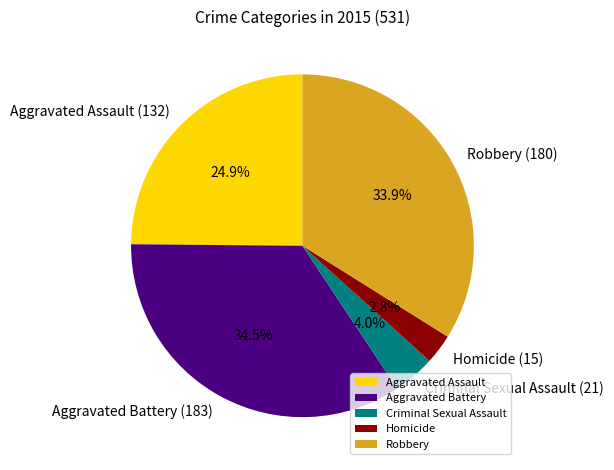

Is there a majority slice in this chart?

No